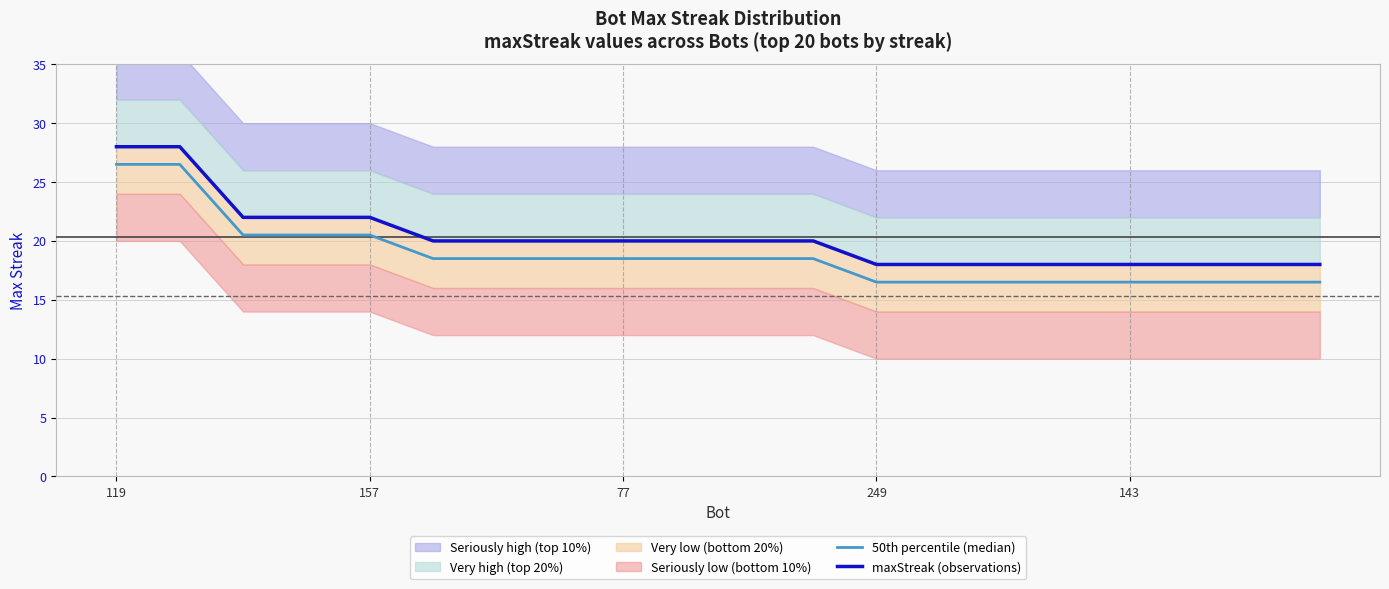

How many lines are shown in the chart?

2